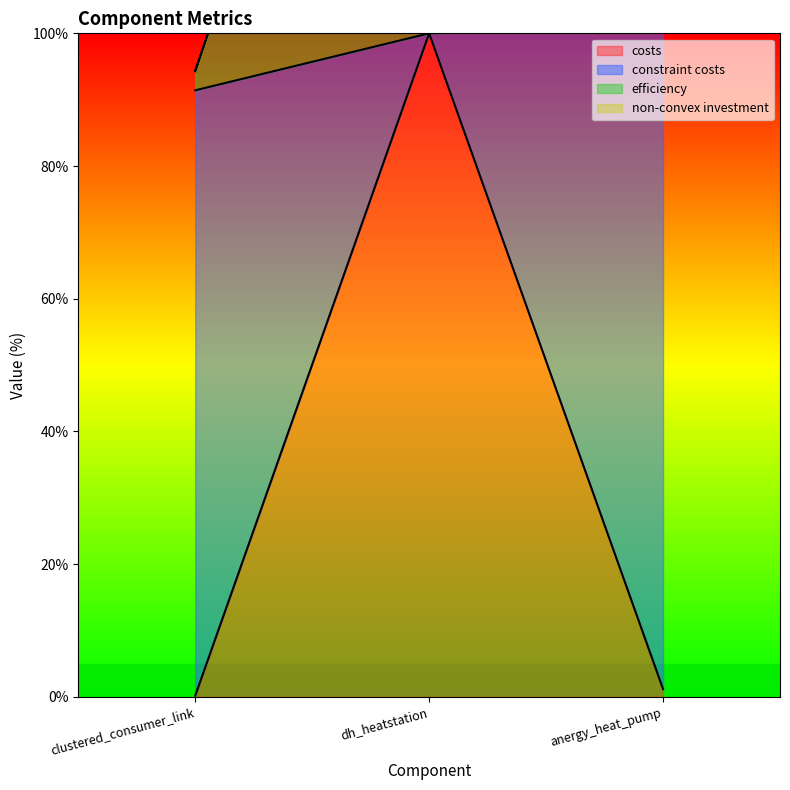

How many values in the costs series are below 1?

1